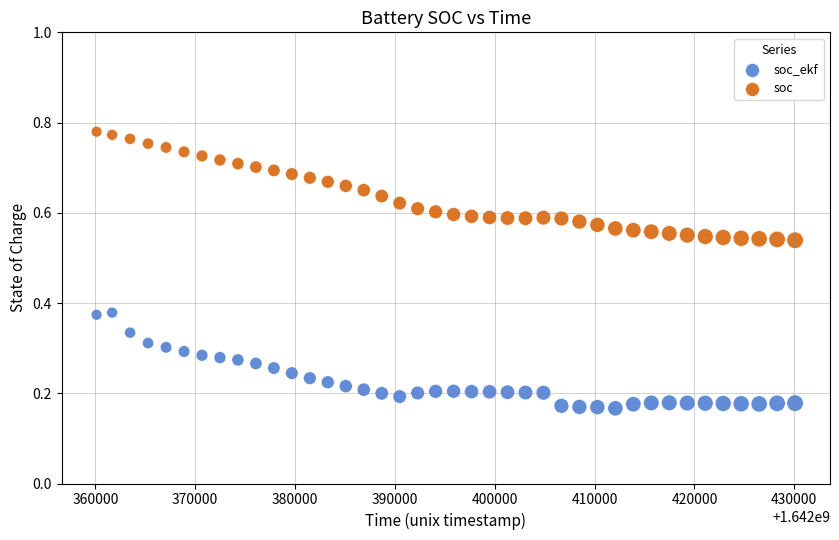

Which series reaches the maximum Y coordinate?

soc